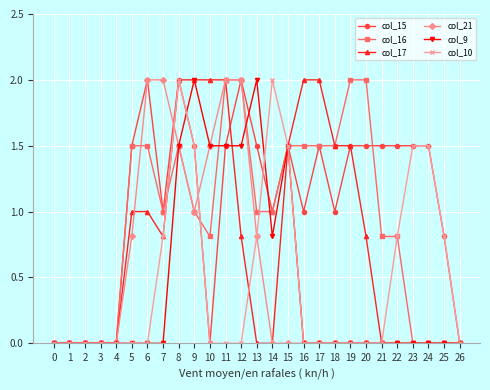

True or false: col_10 has a value of 1.2 at 4.

False